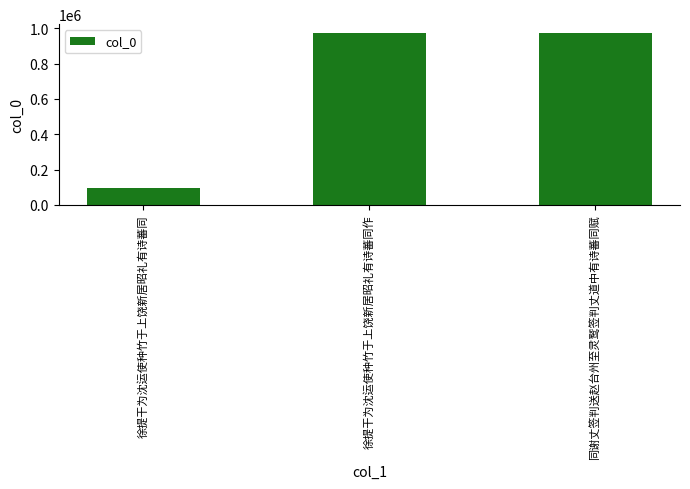

What is the average value?

681826